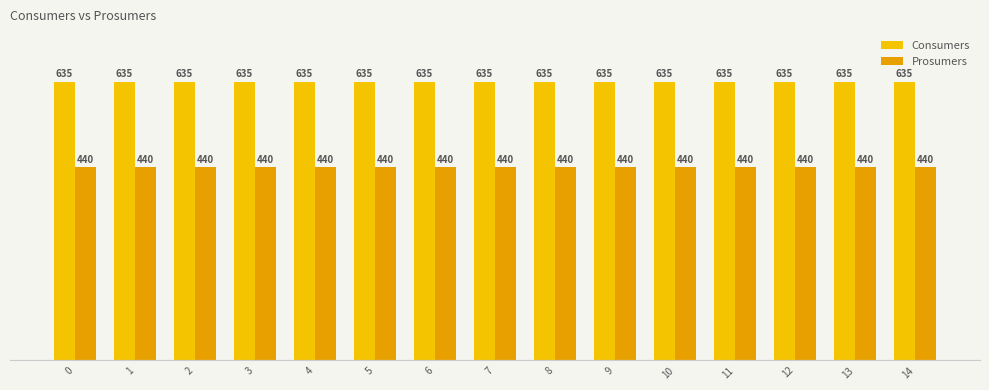

Read the Consumers value at 12.

635